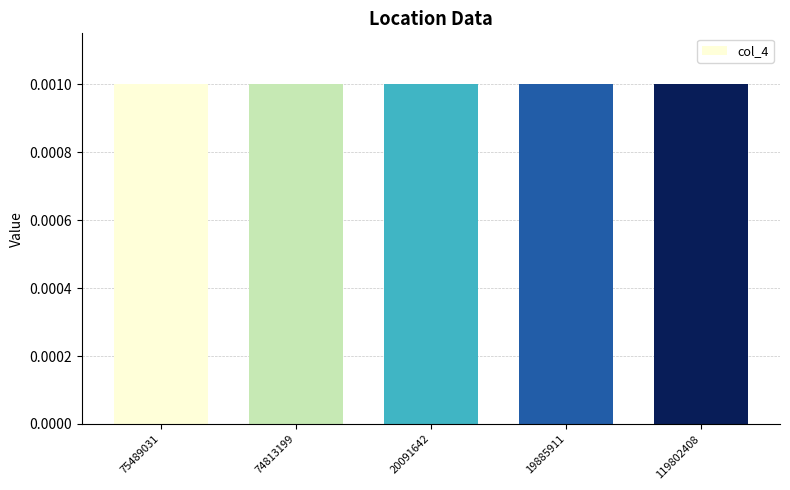

At which category is the sum across all series the highest?

119802408